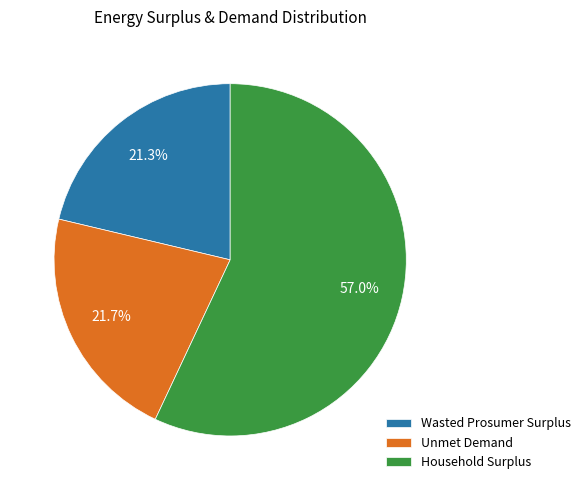

Which slice is the largest?

Household Surplus